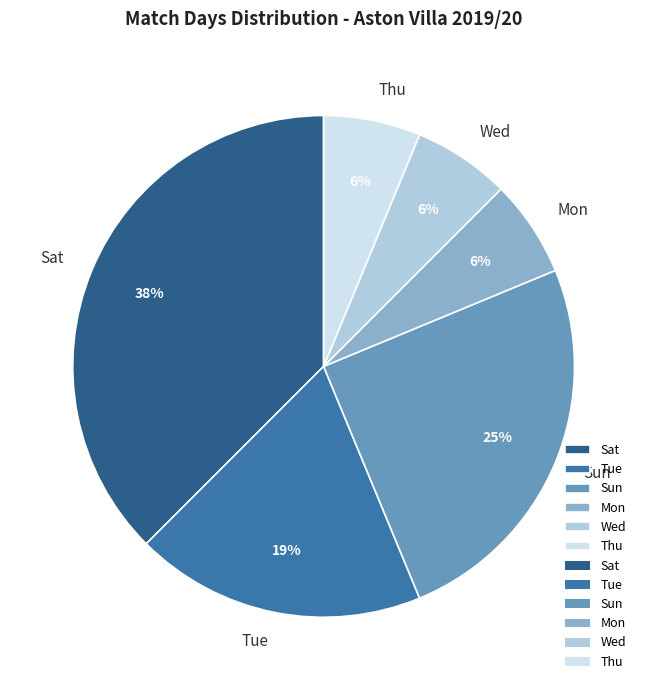

Combined, do Tue and Sun account for over 50%?

No